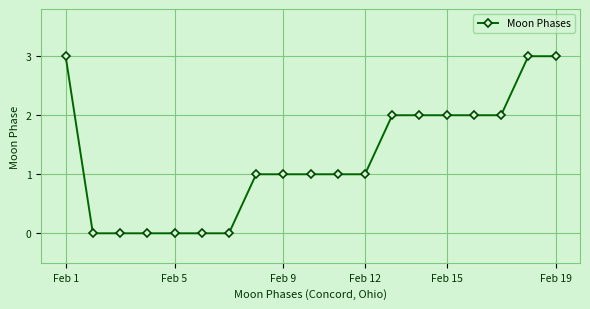

What is the greatest value displayed?

3